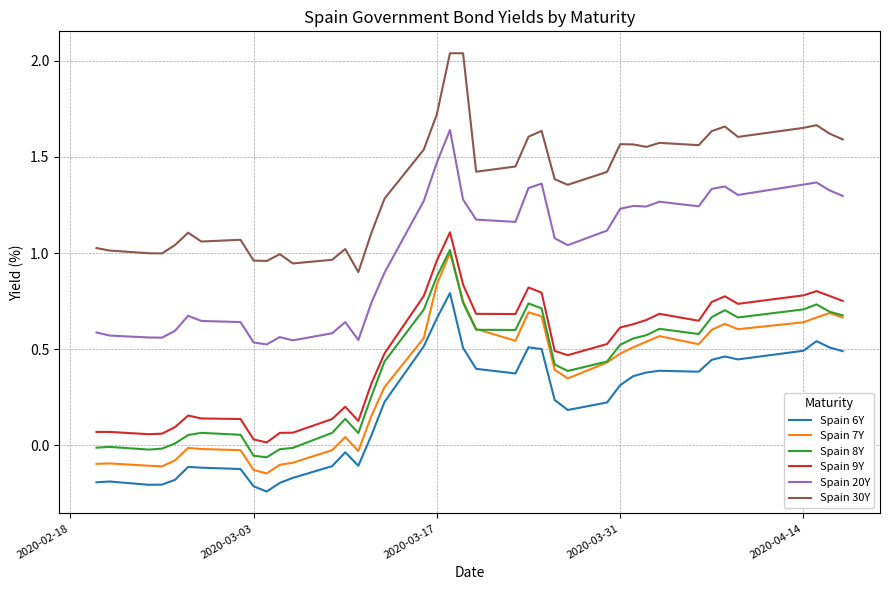

Which series has the largest total across all categories?

Spain 30Y